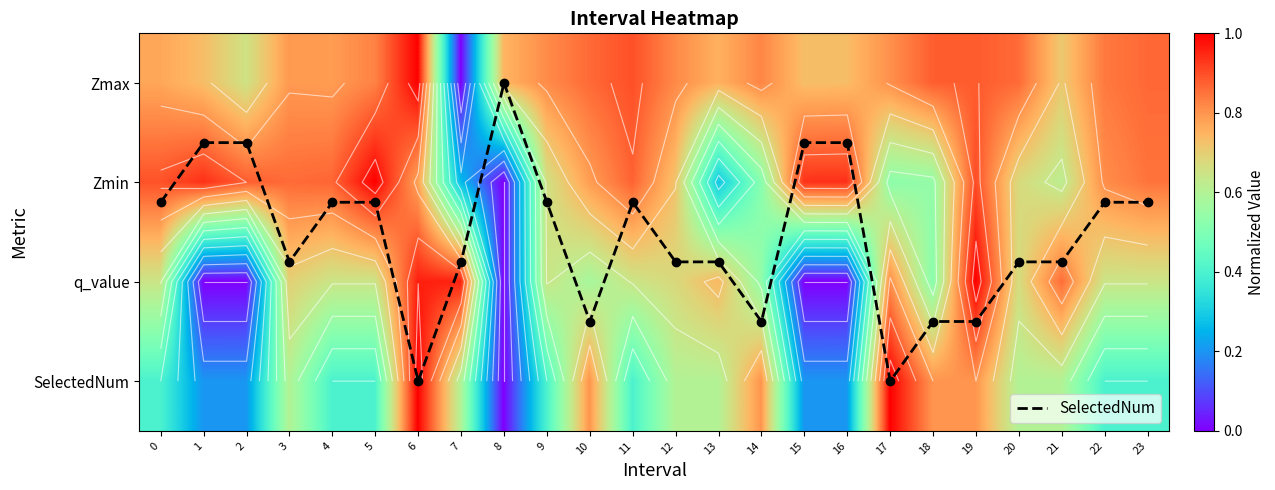

Between 9 and 13, which series saw the biggest shift?

SelectedNum